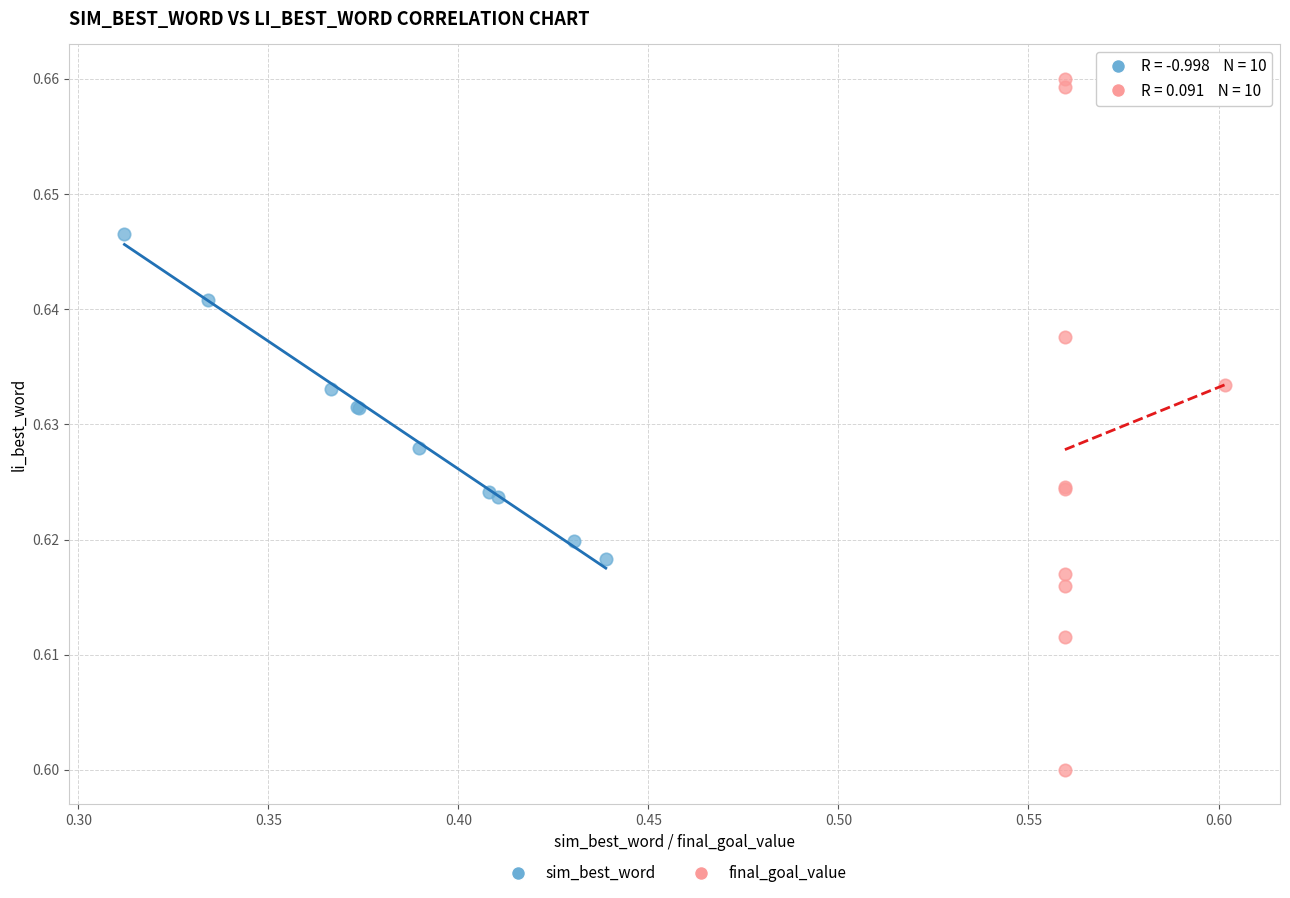

Which series has the largest Y range (max minus min)?

final_goal_value